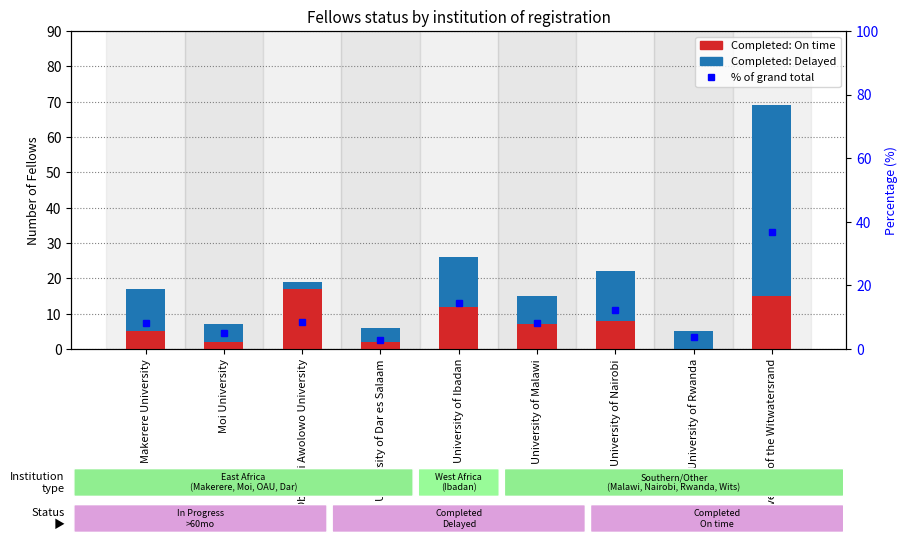

How many data points in Completed: On time are less than 7?

4